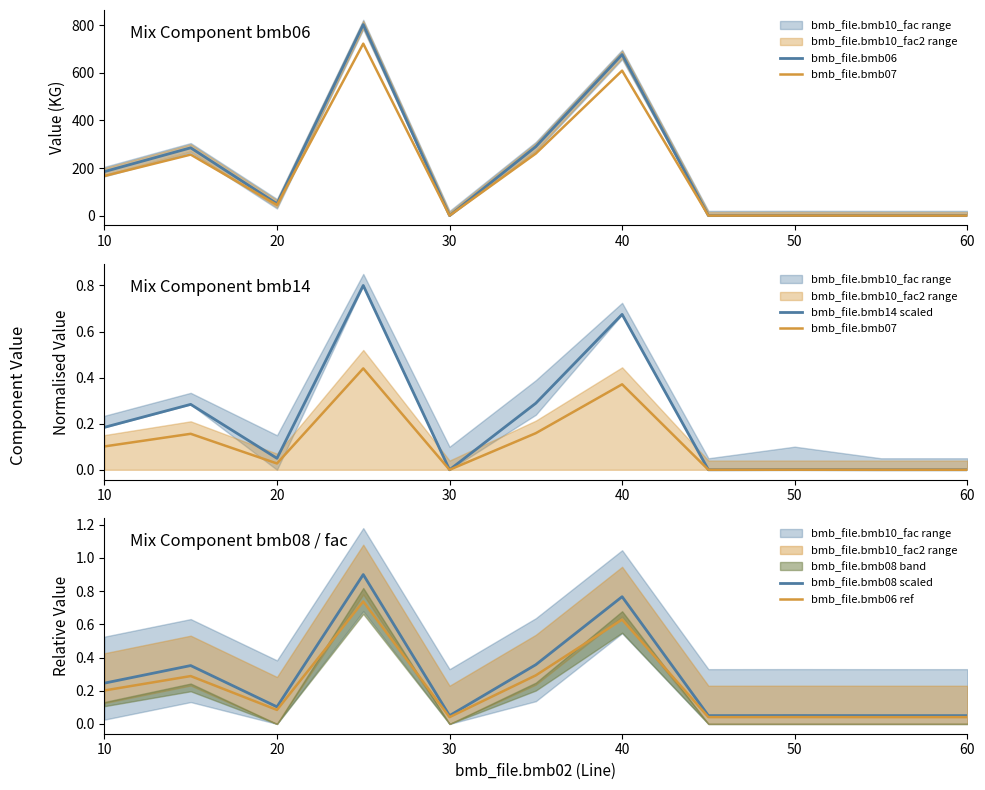

True or false: bmb_file.bmb14 scaled has more than 0 interior local peaks.

True